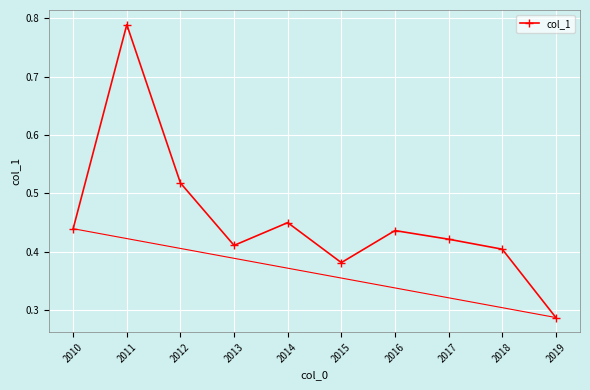

At which category does the data reach its first local valley?

2013